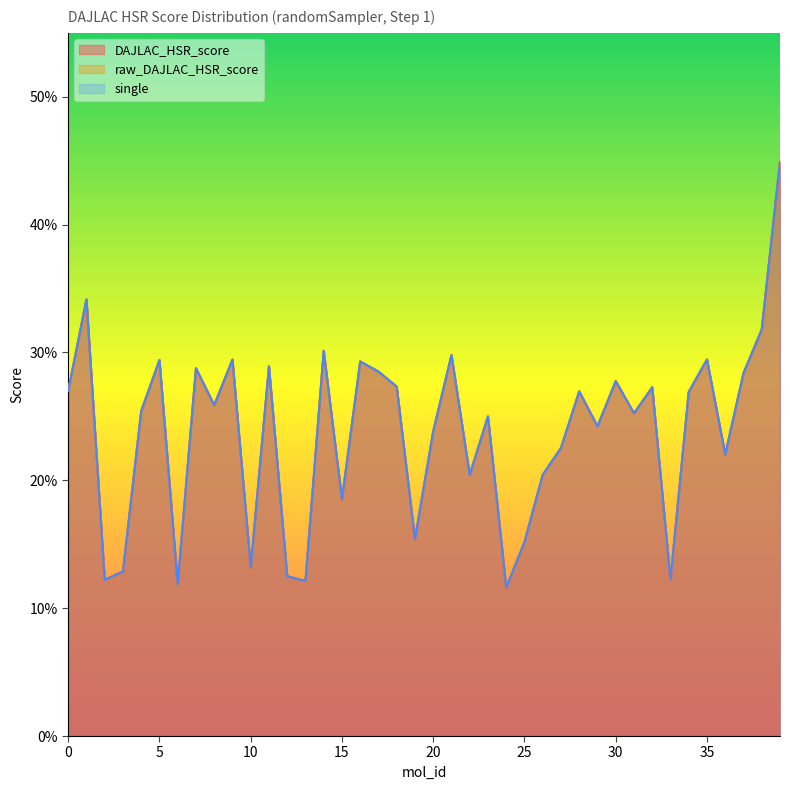

At which category does the chart reach its peak across all series?

39